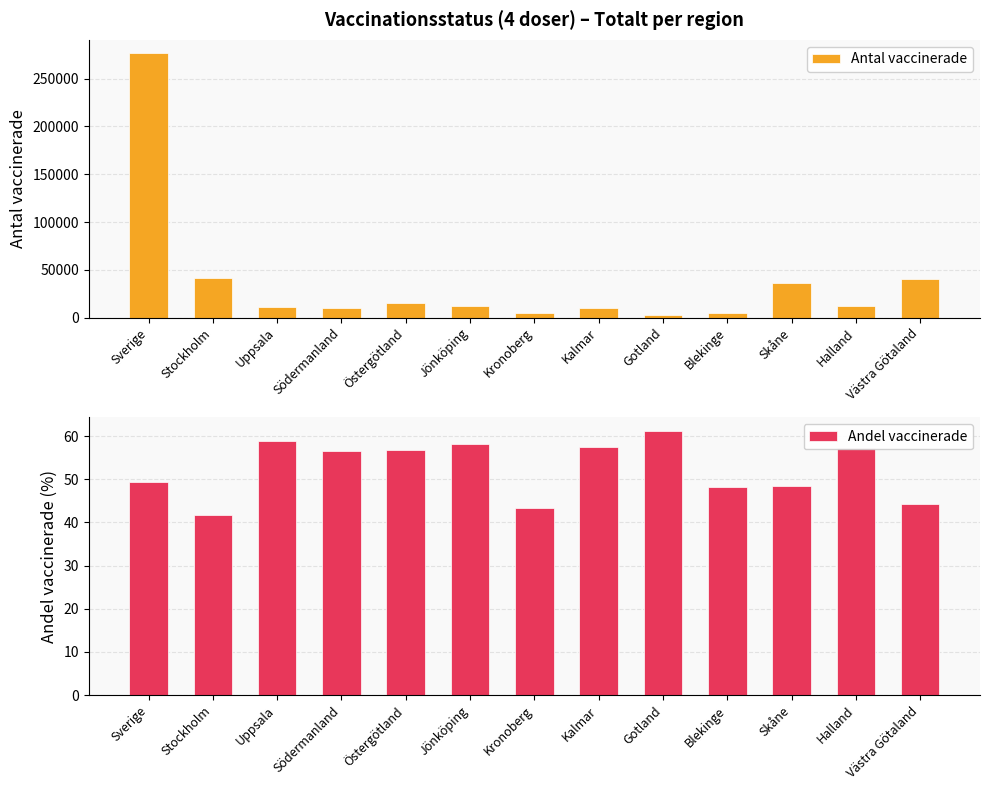

What is the value of the Andel vaccinerade bar at the 1st from the left?

49.5